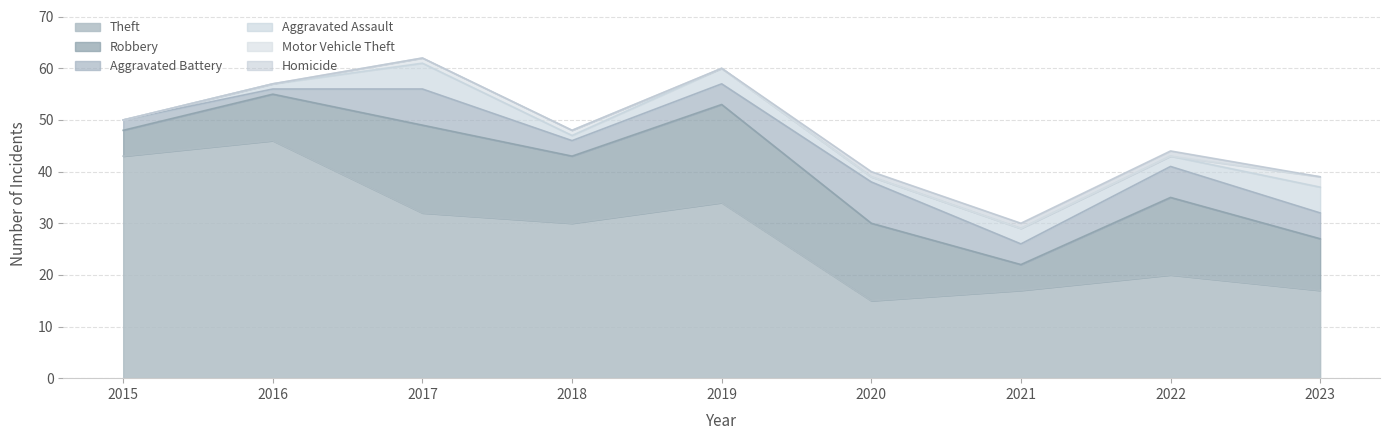

Between 2018 and 2019, which series saw the biggest shift?

Robbery